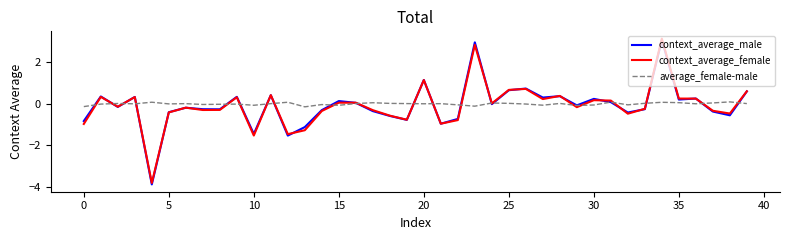

Which series has the largest range (max minus min)?

context_average_male